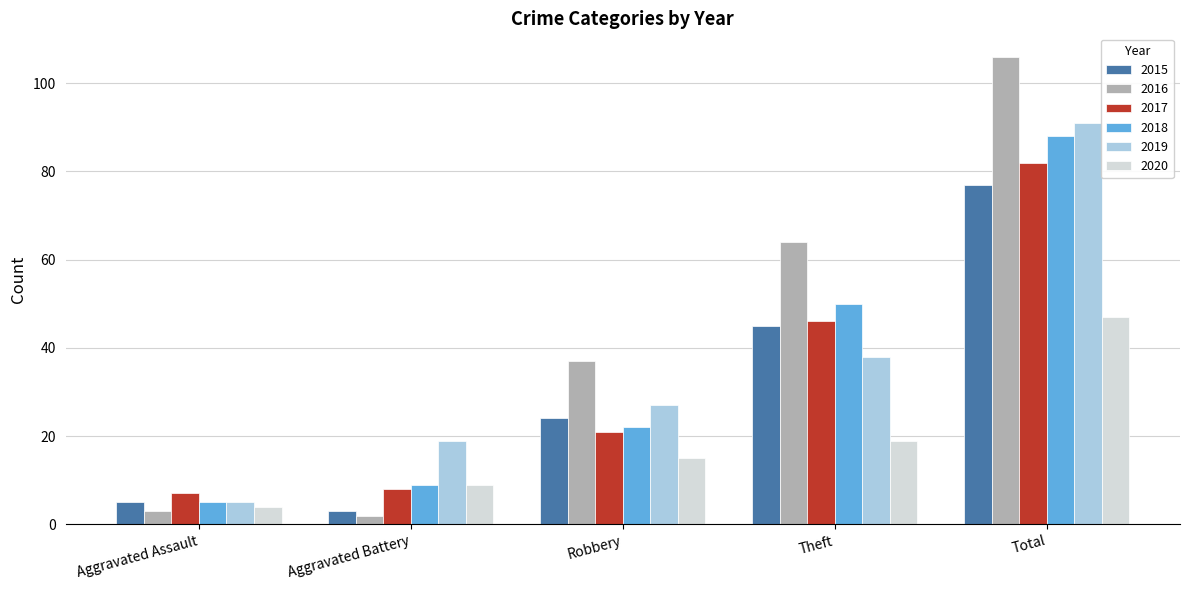

What is the smallest value displayed?

2